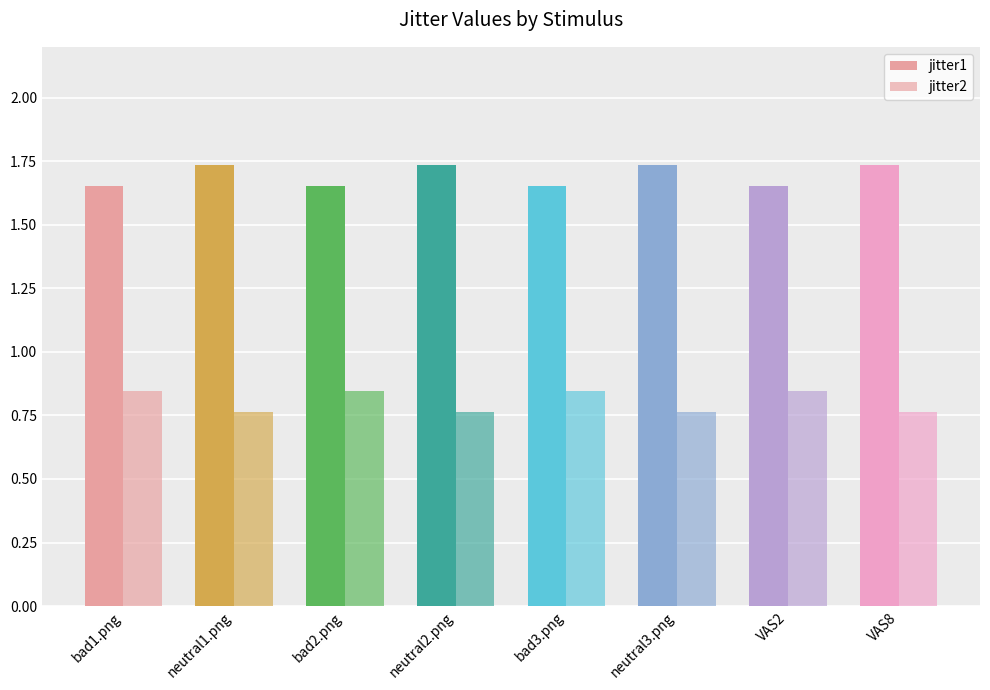

Which category has the highest value across all series?

neutral1.png